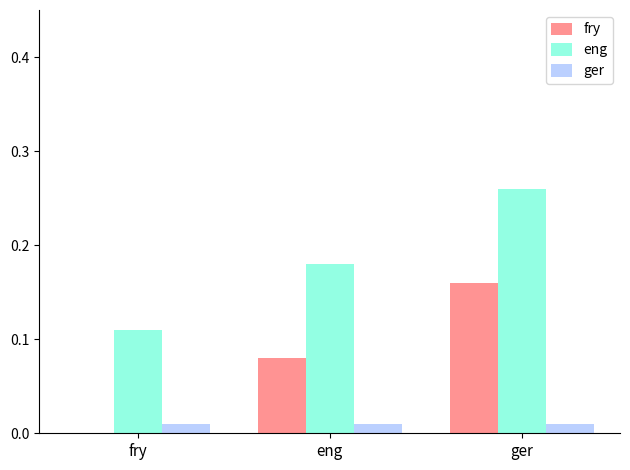

What is the total value across all series at ger?

0.4